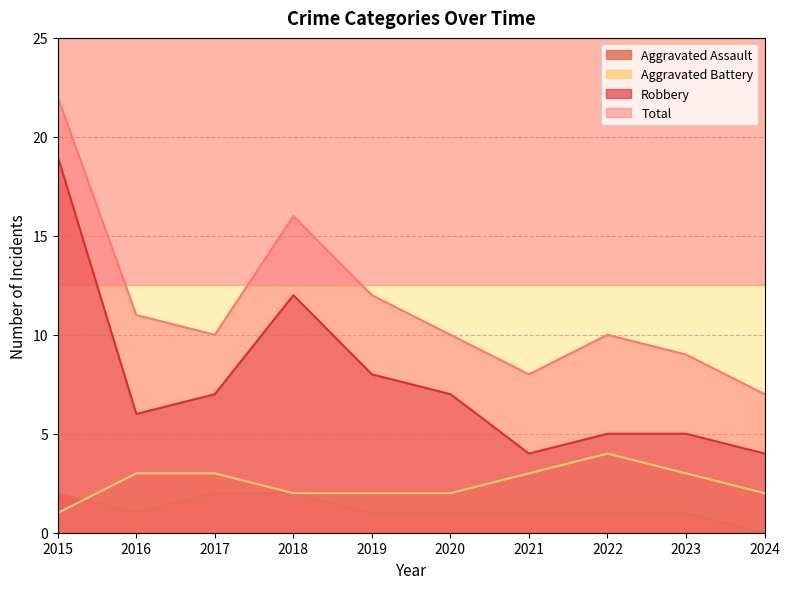

At which label is Robbery closest to 11?

2018